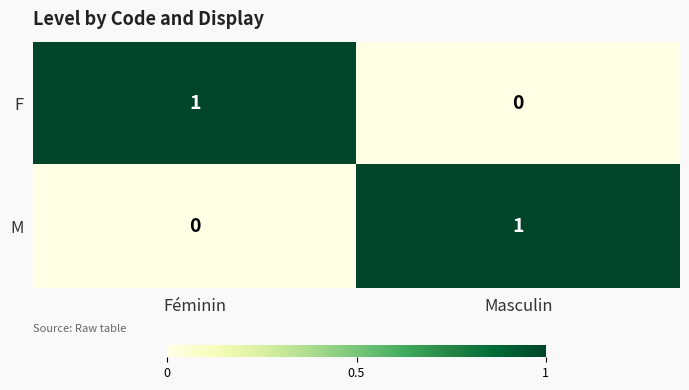

Is the value of F at Masculin greater than the value of M at Masculin?

No